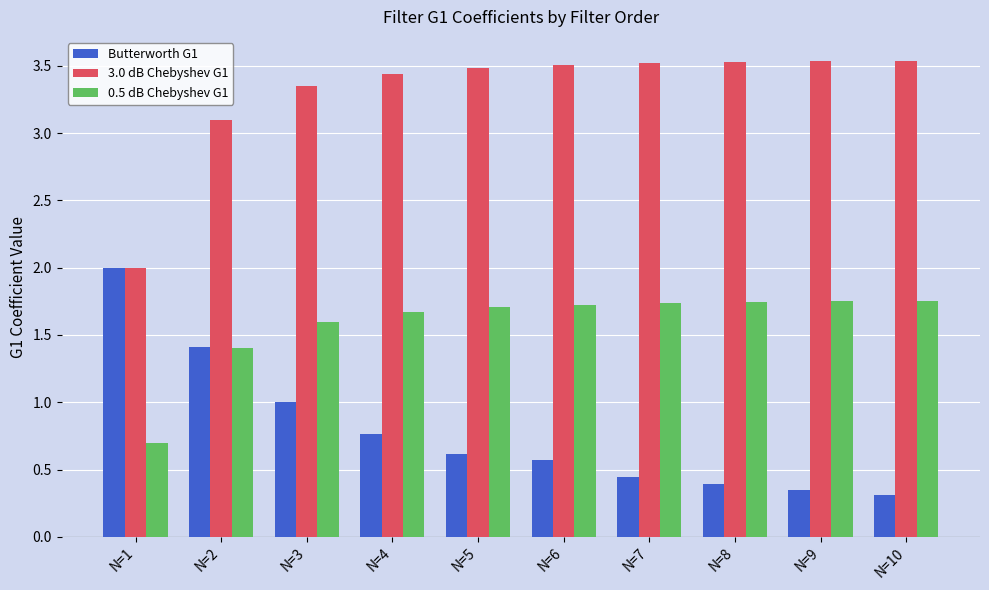

Does the chart contain any negative values?

No